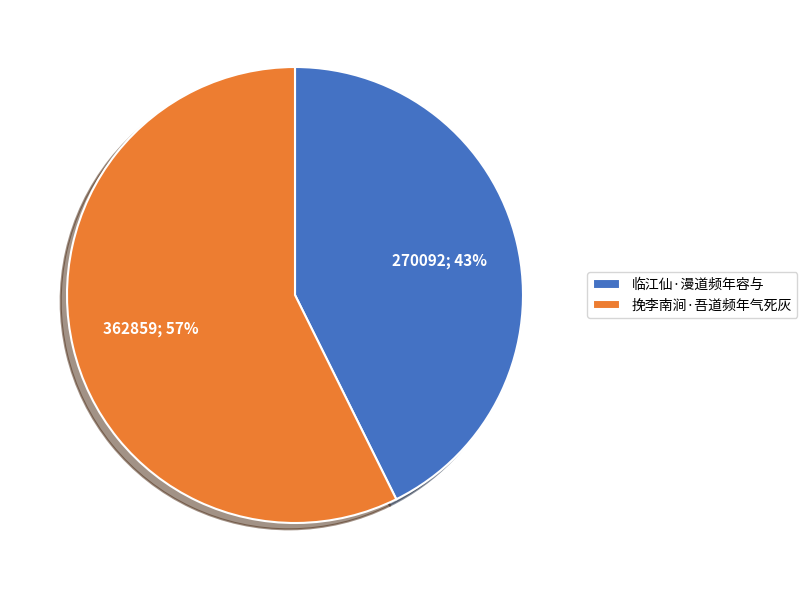

To the nearest percent, what is the combined percentage of 挽李南涧·吾道频年气死灰 and 临江仙·漫道频年容与?

100%